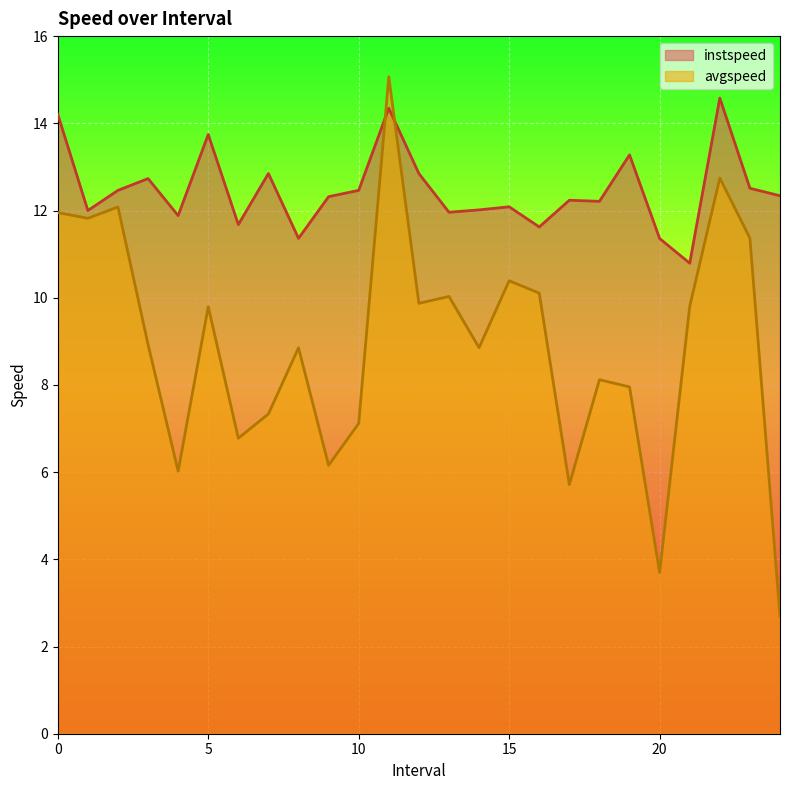

Which category has the lowest value across all series?

24.0